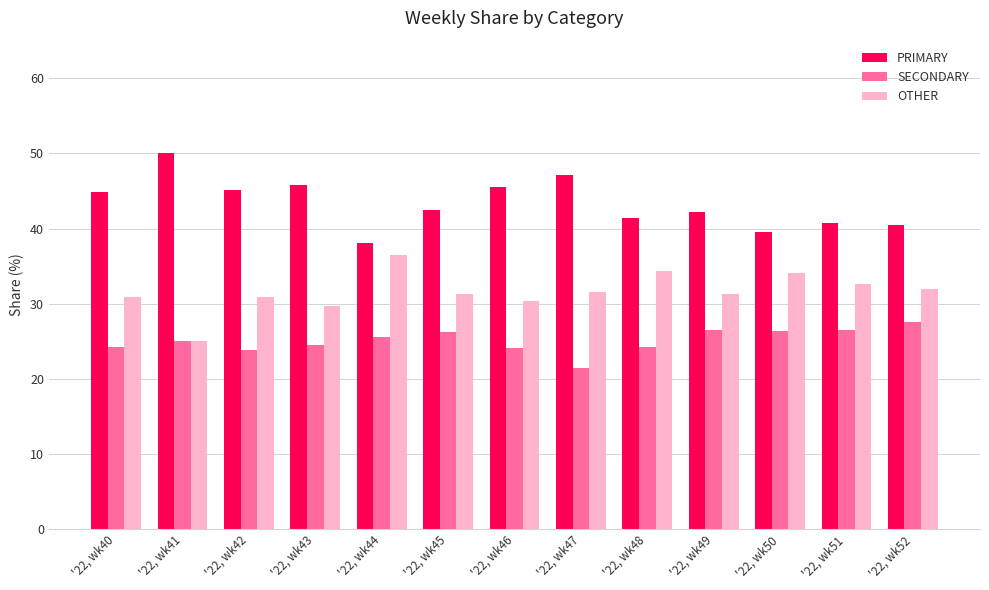

How many series are shown in this chart?

3